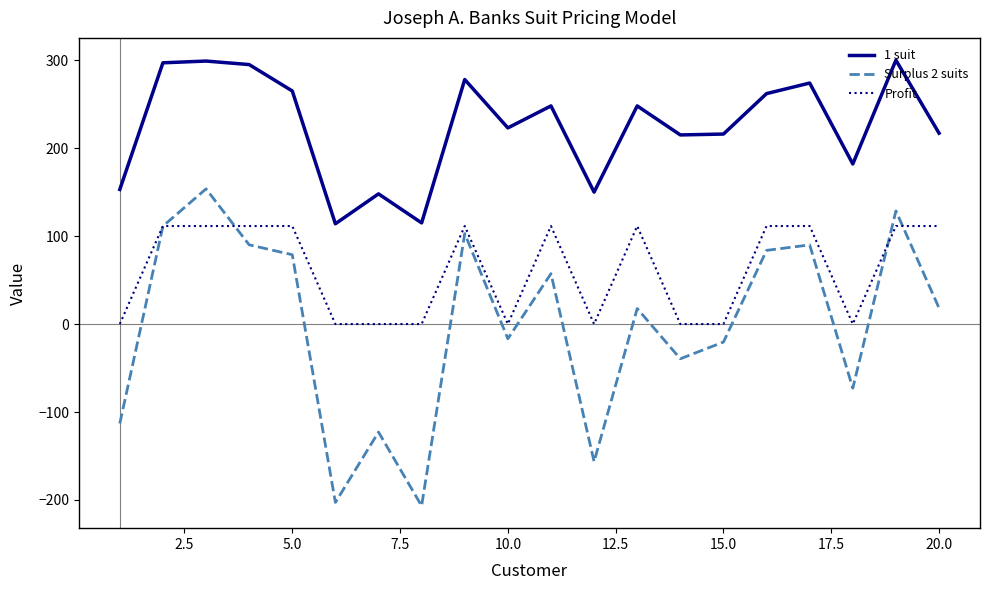

What is the greatest value displayed?

300.0